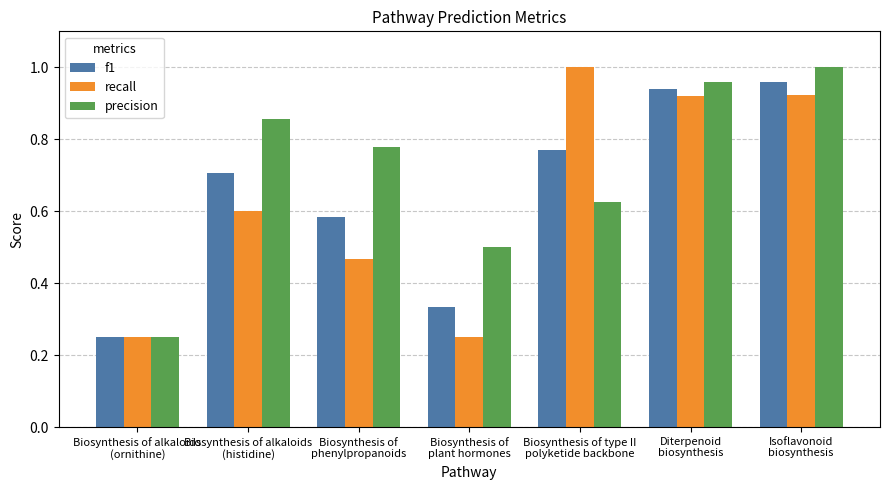

Is it true that f1 equals 1.0 at Isoflavonoid
biosynthesis?

True